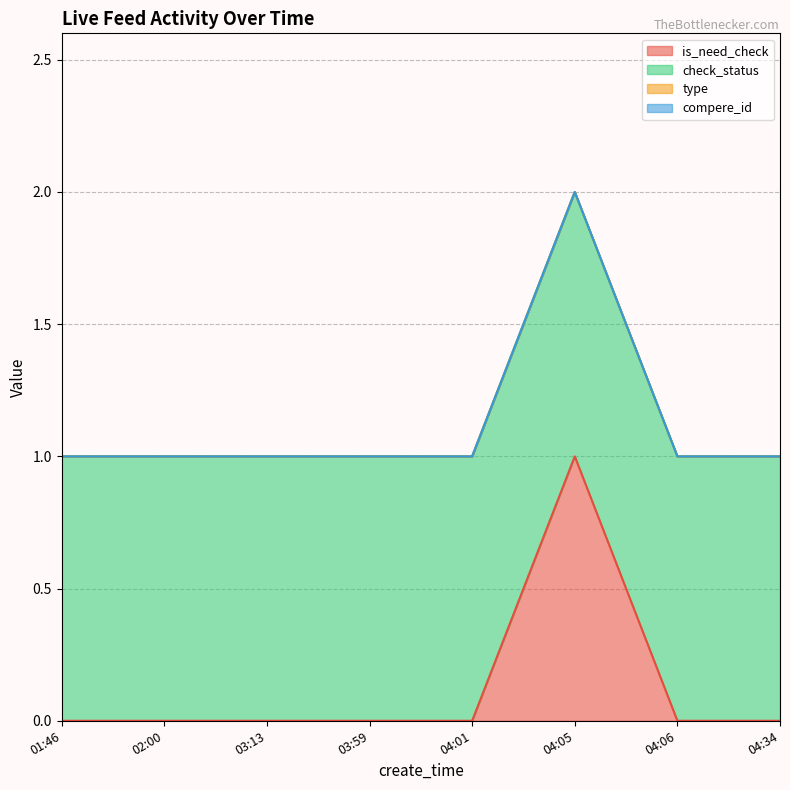

Which has a higher value, 04:01 or 02:00?

04:01